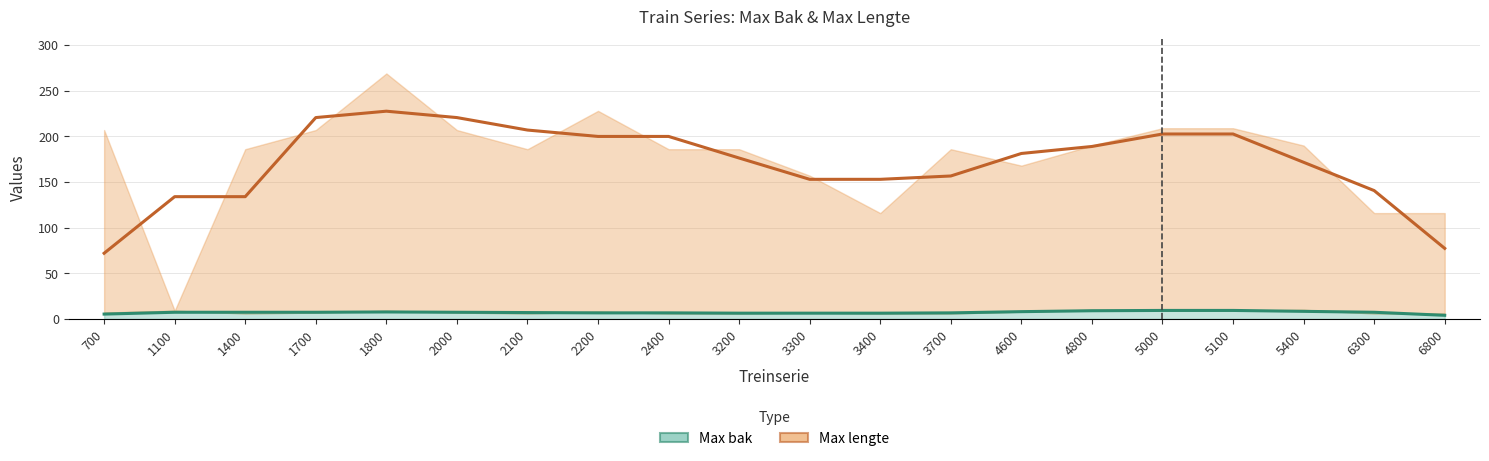

Read the Max bak value at 1400.

6